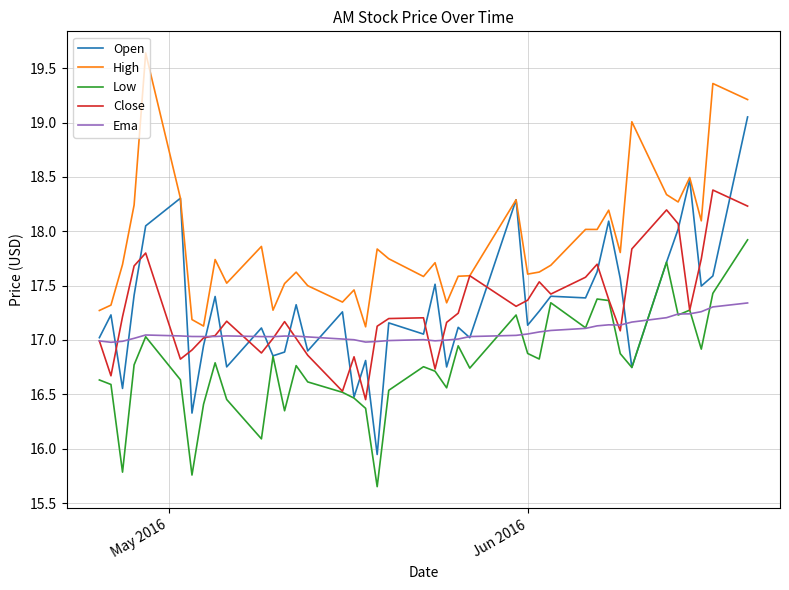

Rank the series by their maximum value, from highest to lowest.

High, Open, Close, Low, Ema